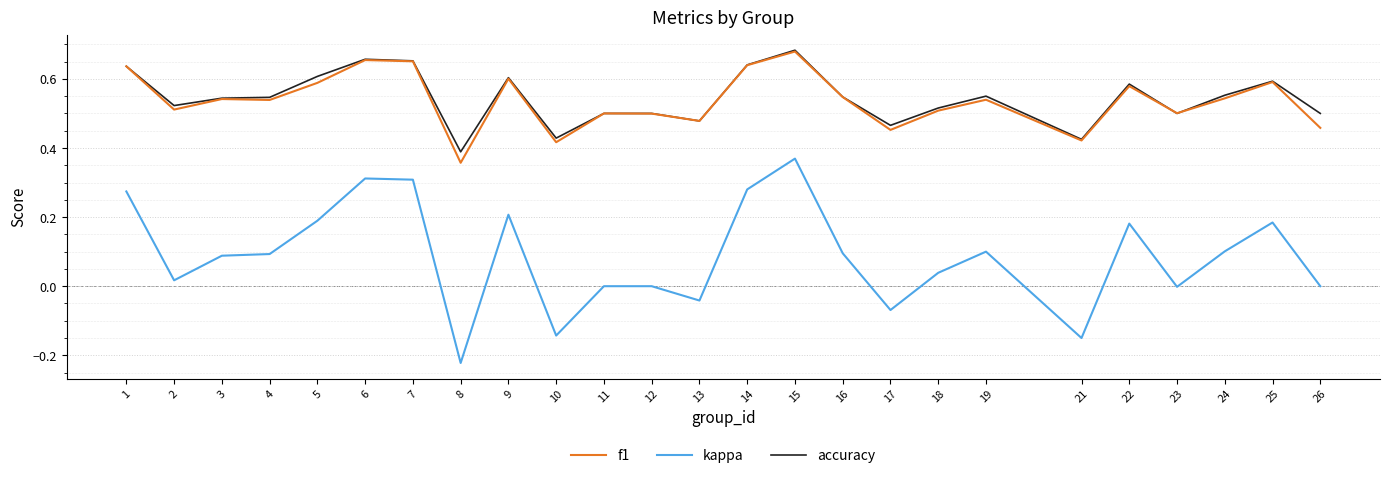

True or false: kappa has more than 2 points higher than both neighbors.

True